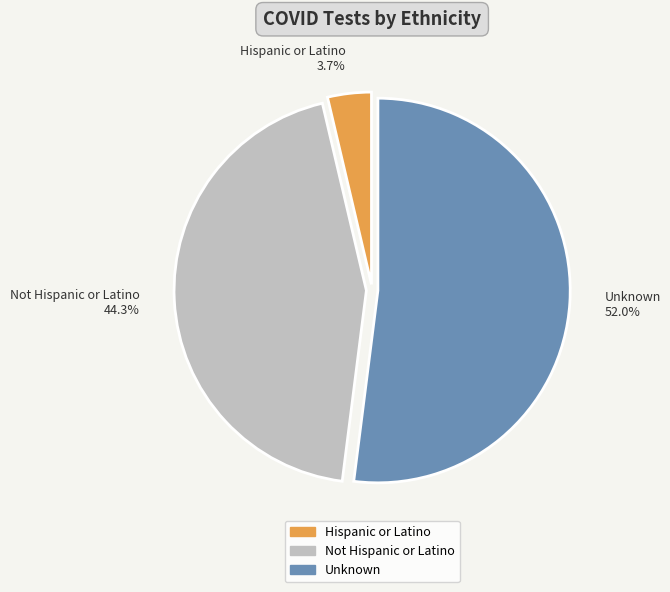

What portion of the pie excludes Unknown?

48.0%